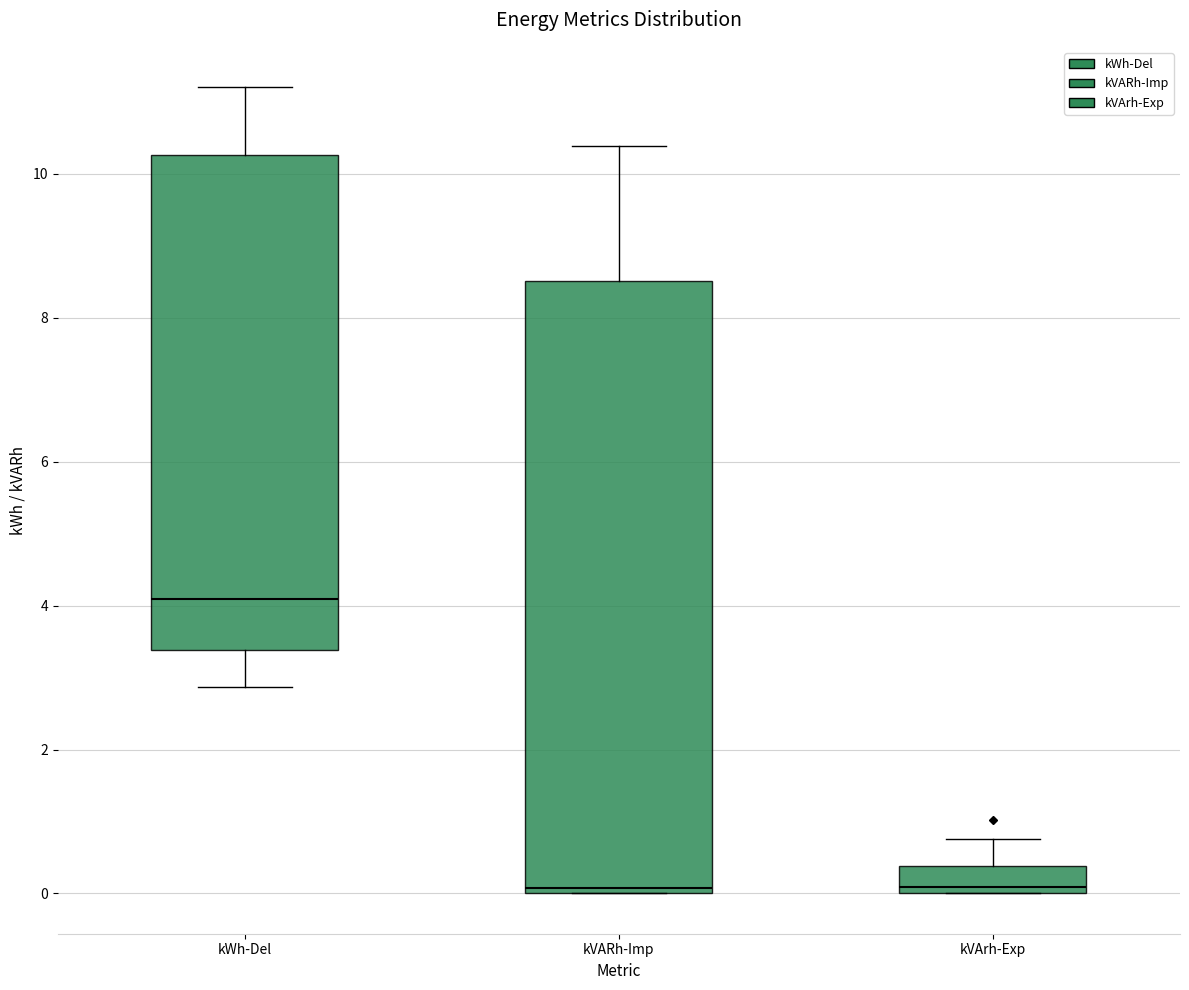

Where is the lower edge of the box for kVARh-Imp on the y-axis? The values are not printed on the chart, so give them approximately, as read against the axis.

0.0